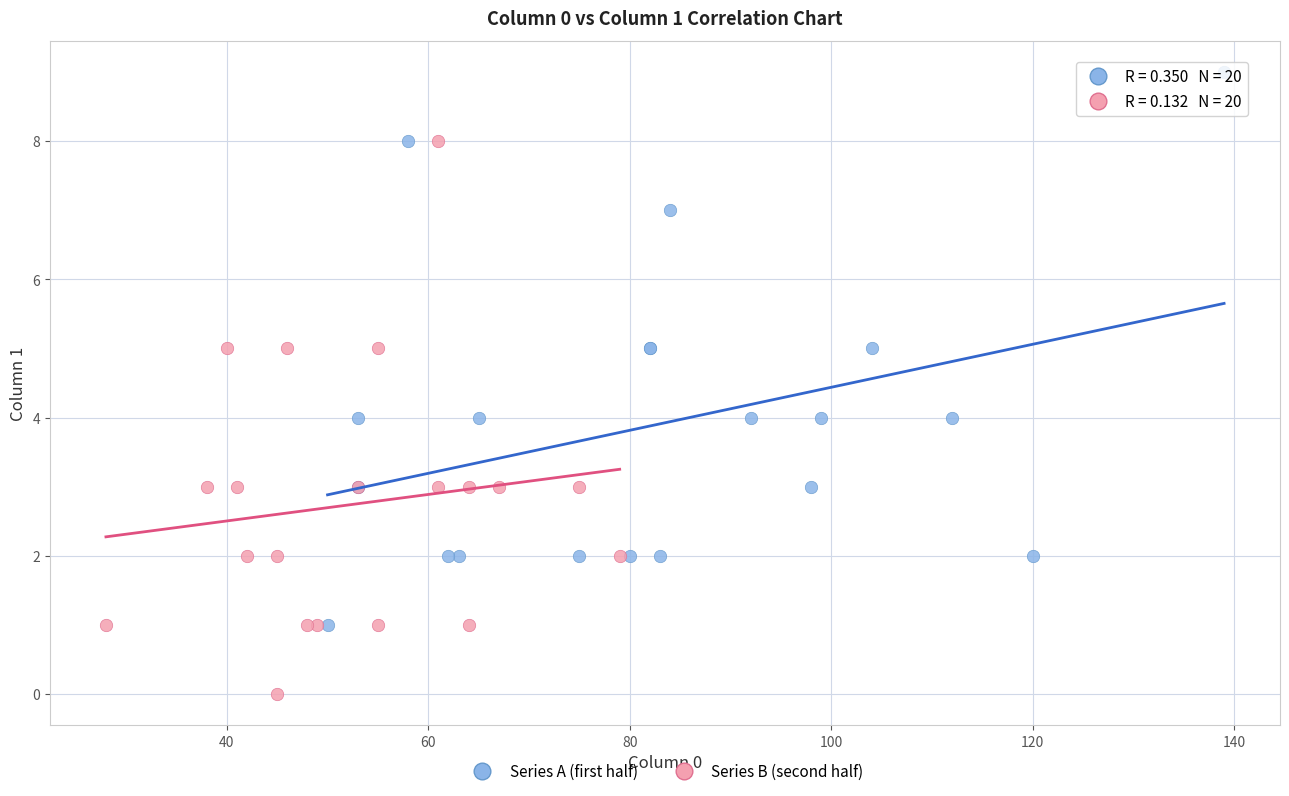

Which series reaches the maximum Y coordinate?

Series A (first half)